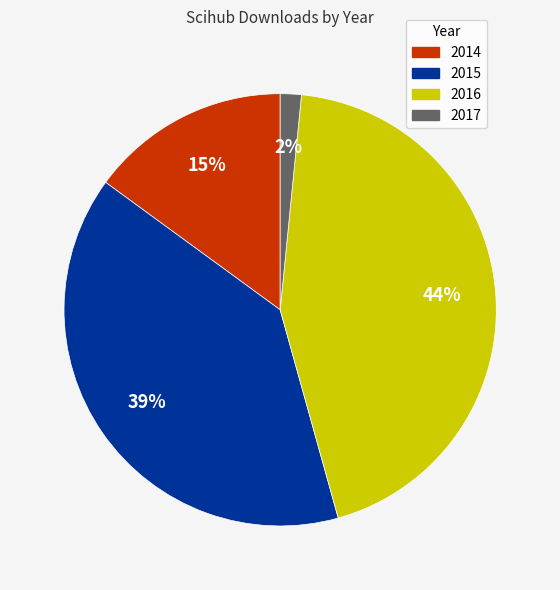

To the nearest percent, what is the combined percentage of 2017 and 2016?

46%